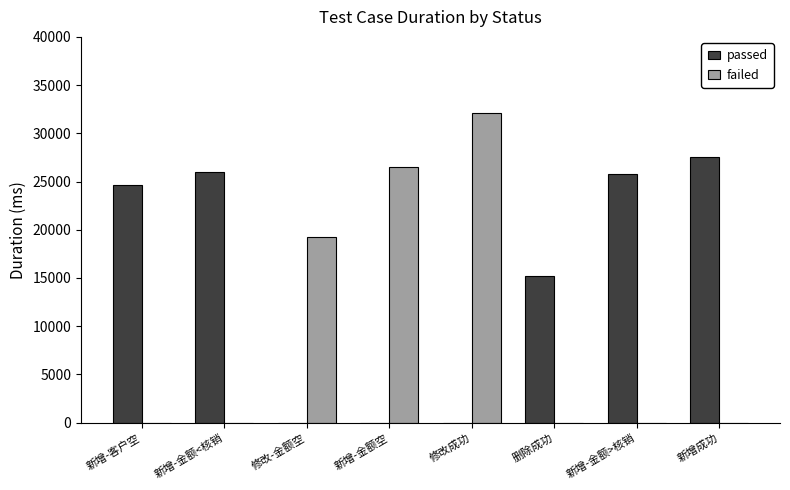

What is the spread (max minus min) of values at 修改-金额空?

19248